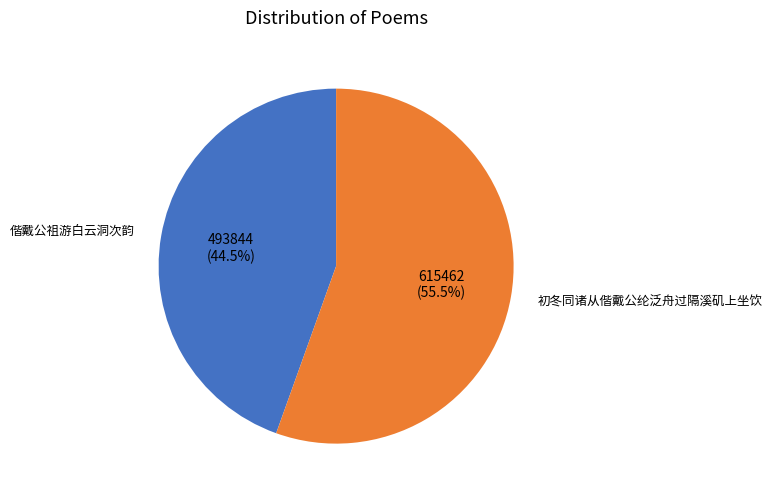

Is there a majority slice in this chart?

Yes